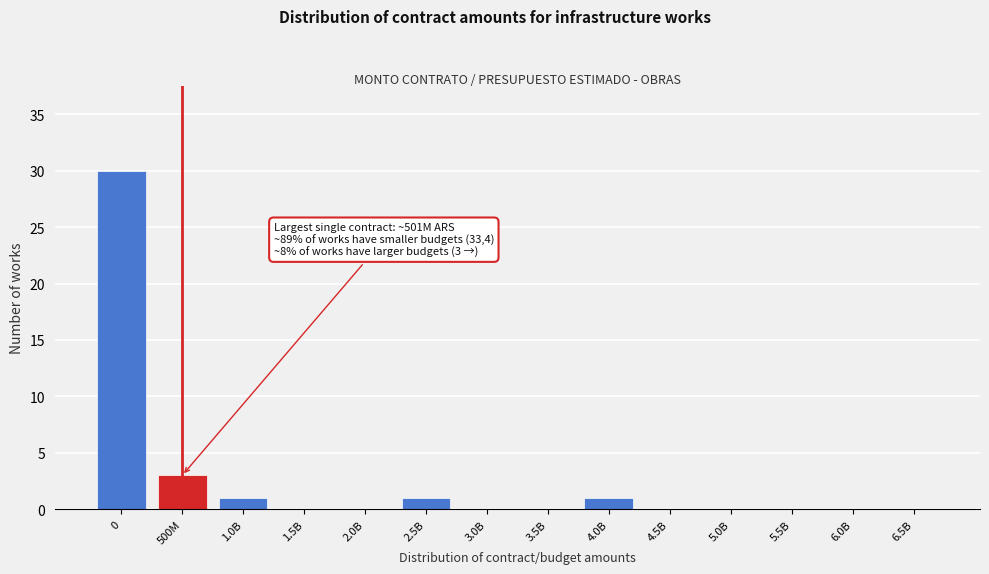

Reading left to right, extract all data points from this chart.

0=30	500M=3	1.0B=1	1.5B=0	2.0B=0	2.5B=1	3.0B=0	3.5B=0	4.0B=1	4.5B=0	5.0B=0	5.5B=0	6.0B=0	6.5B=0